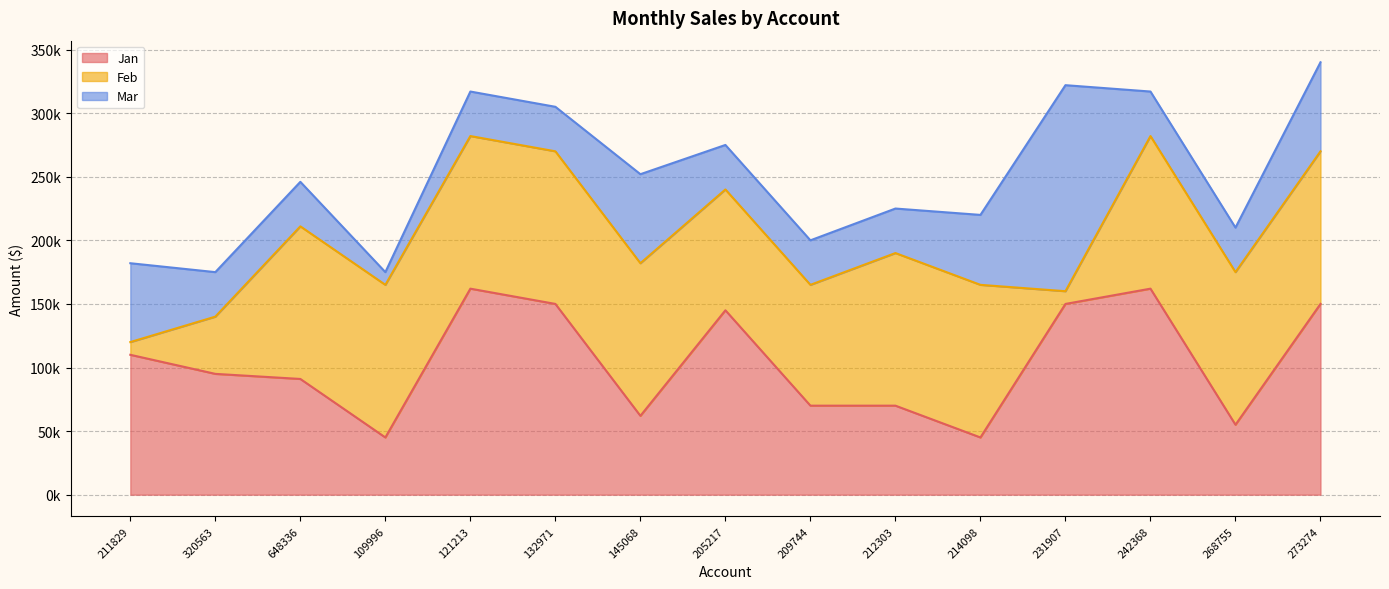

Which series changed the most between 211829 and 648336?

Feb